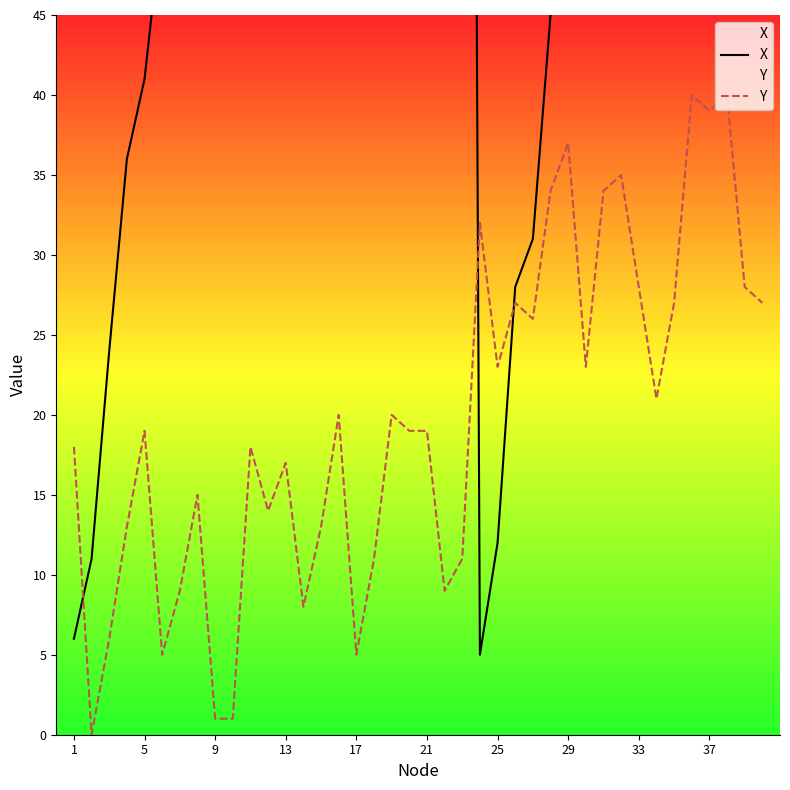

True or false: X and Y cross at least once.

True